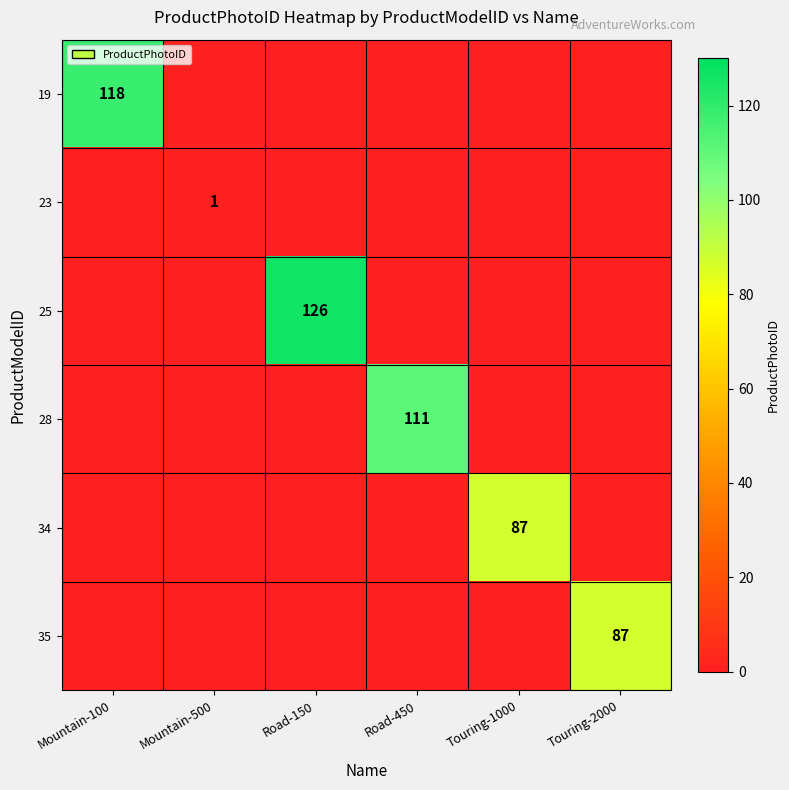

Between Road-150 and Road-450, which is larger?

Road-150